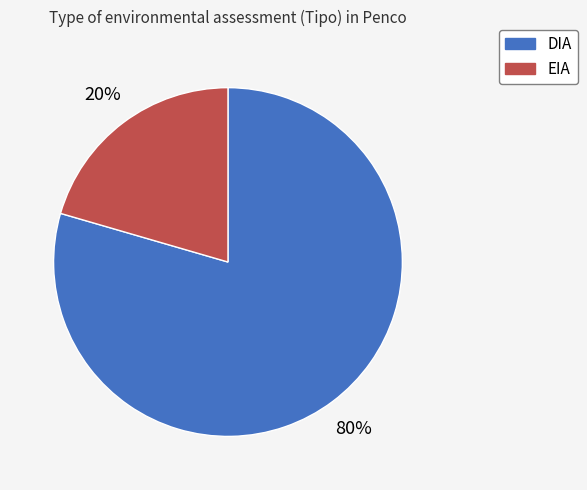

Do EIA and DIA together represent more than half of the pie?

Yes